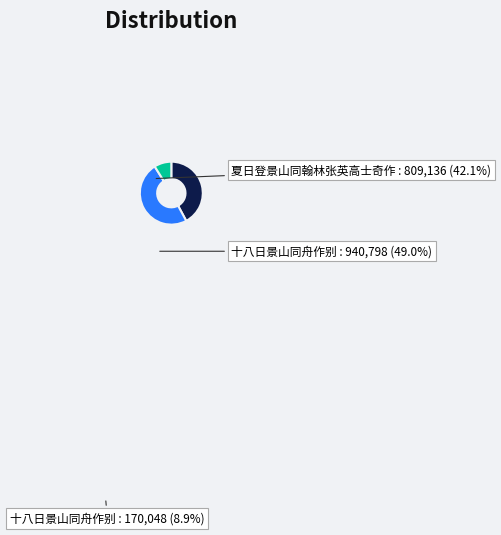

Is there any slice that represents more than half of the pie?

No